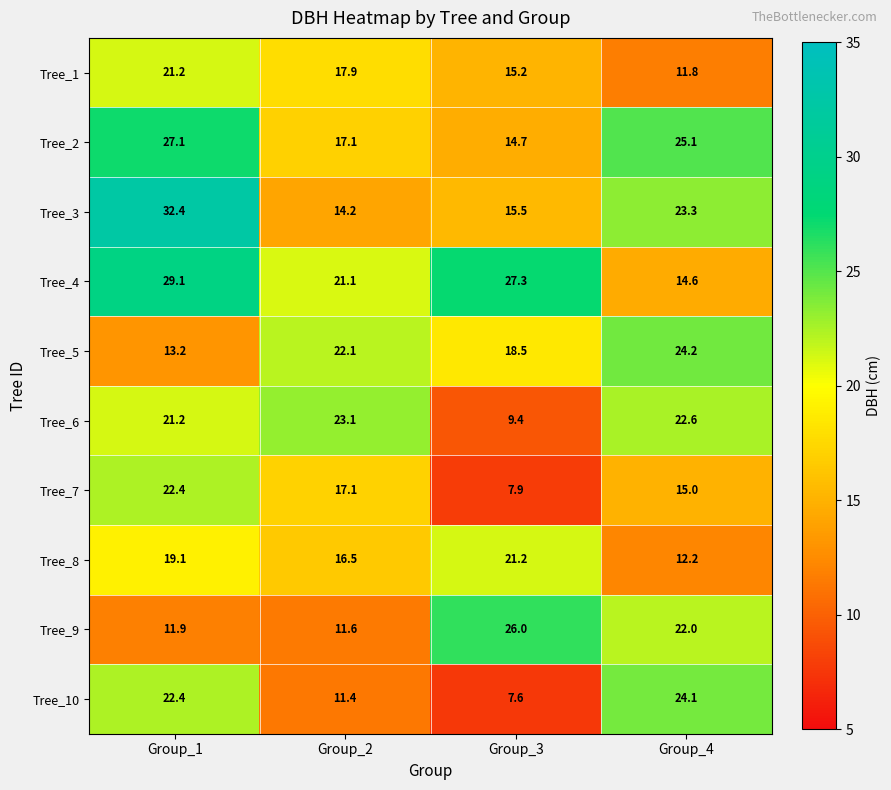

At which label is Tree_6 closest to 16?

Group_1